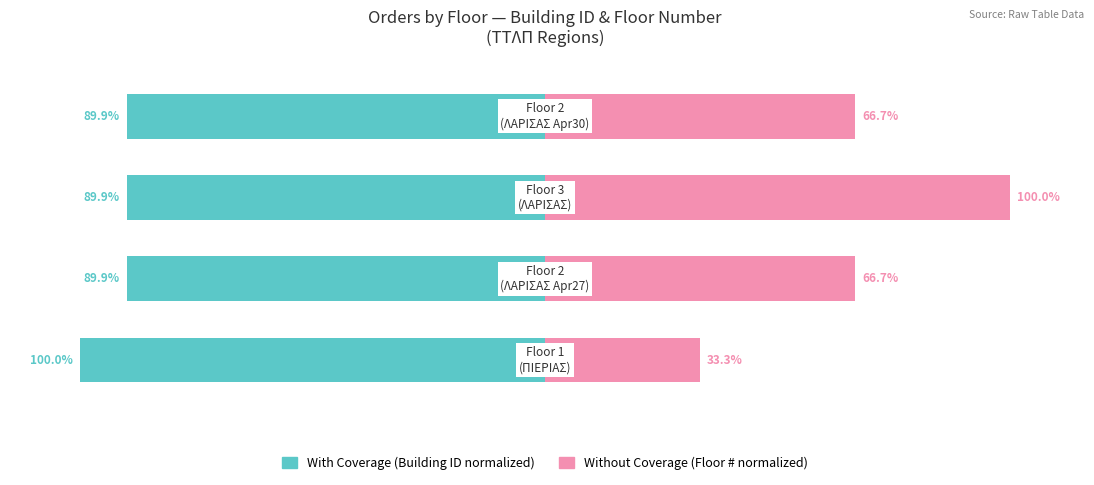

How many bars are there in each group?

2